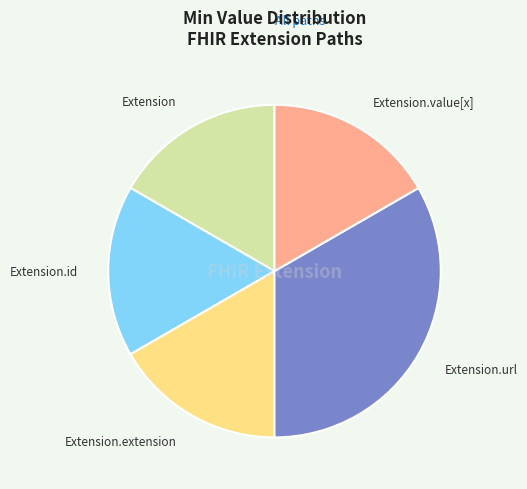

What is the largest slice in the pie chart?

Extension.url